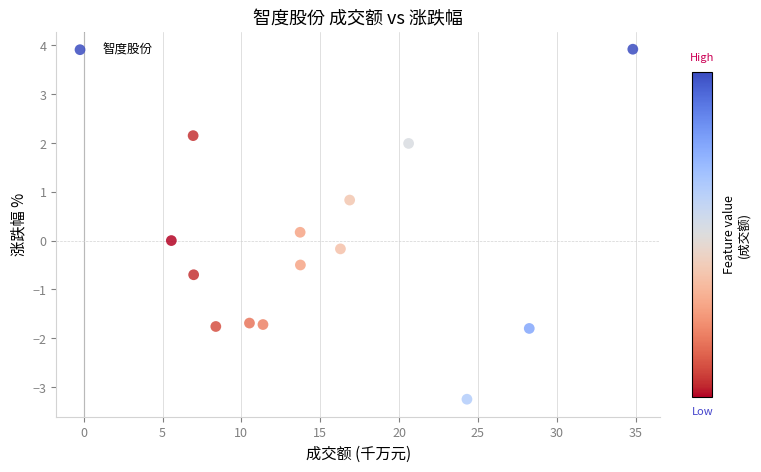

What is the range of Y values (max minus min)?

7.2